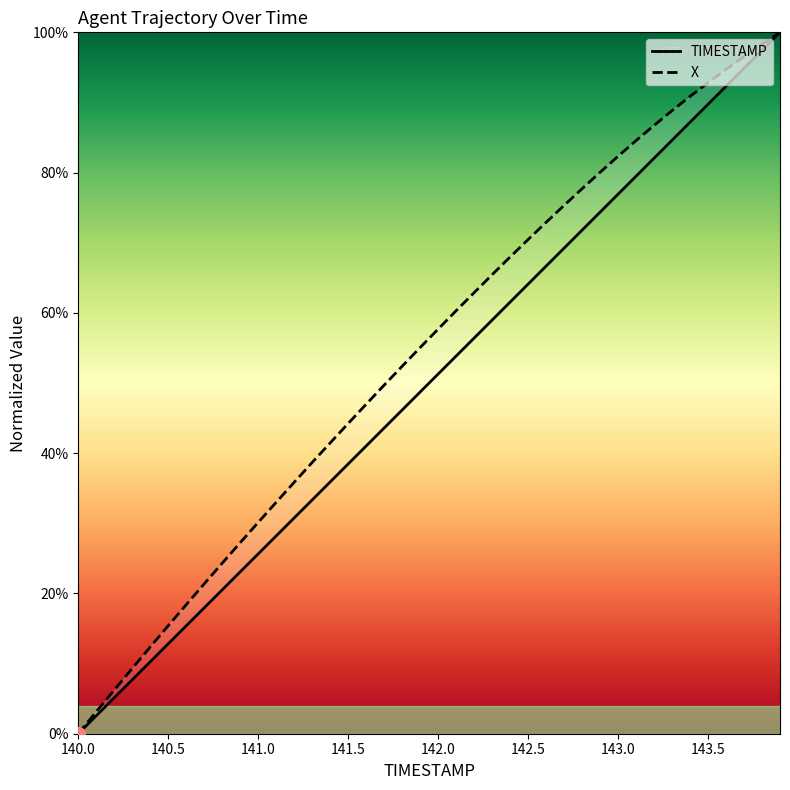

True or false: X and TIMESTAMP cross at least once.

False